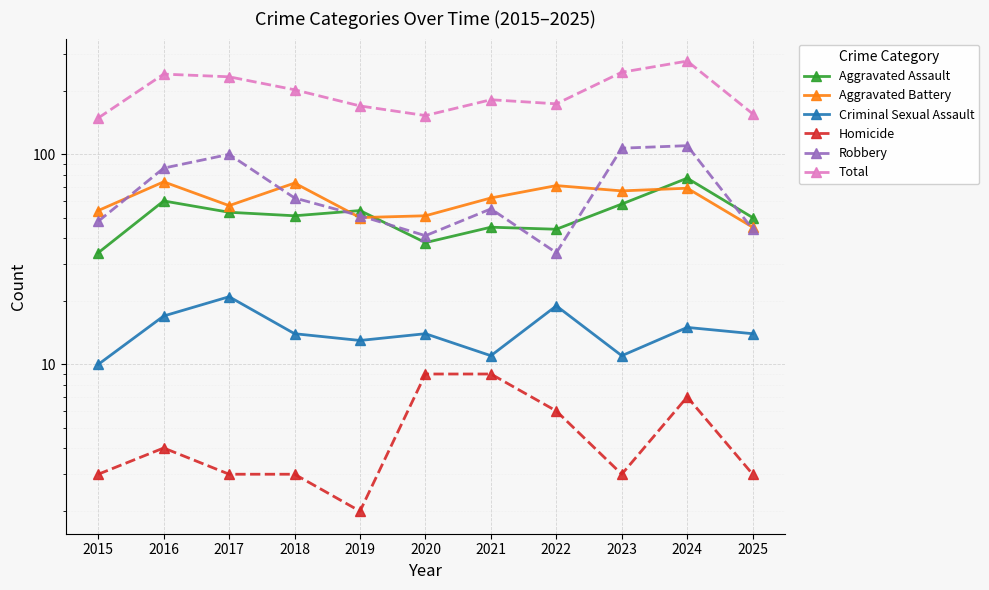

Which series has the largest range (max minus min)?

Total